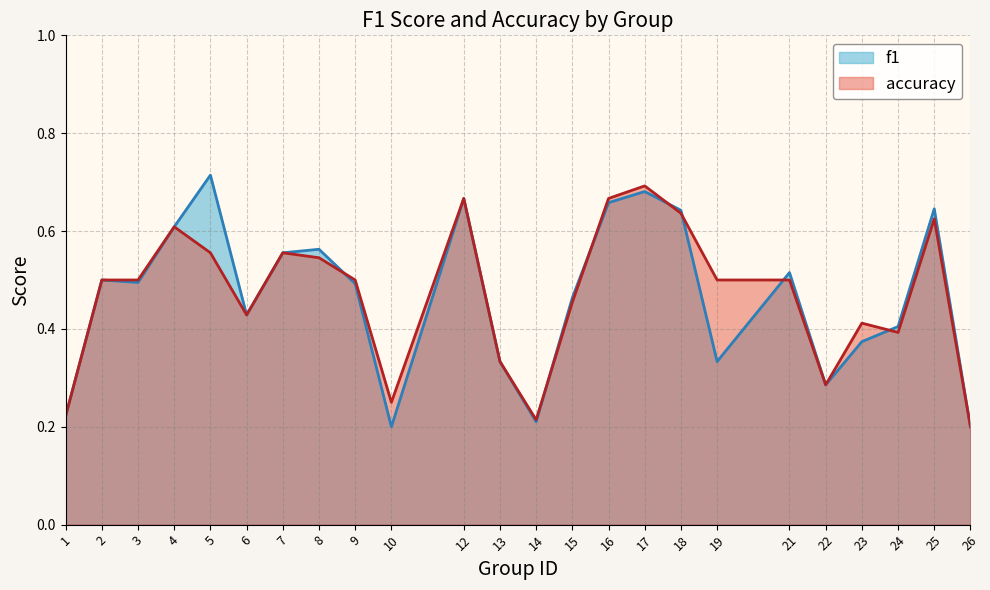

Which series ends up on top after the final intersection of f1 and accuracy?

f1